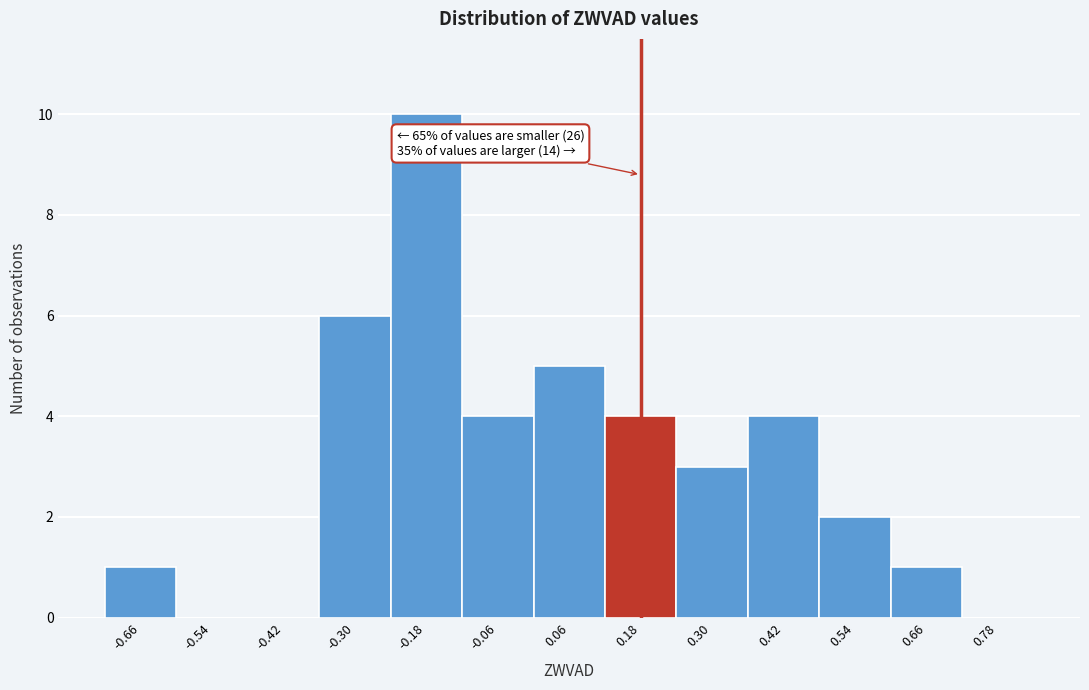

Over which range of the x-axis is the bar tallest?

-0.24 to -0.12